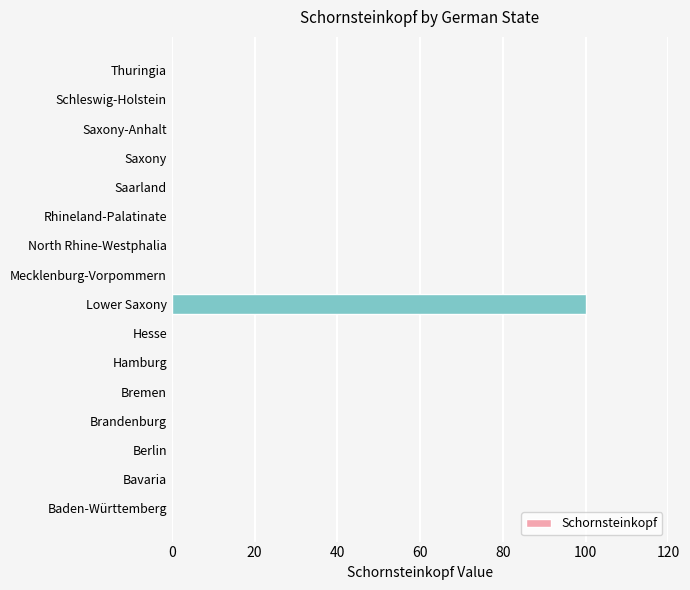

Reading bottom to top, extract all data points from this chart.

Baden-Württemberg=0	Bavaria=0	Berlin=0	Brandenburg=0	Bremen=0	Hamburg=0	Hesse=0	Lower Saxony=100	Mecklenburg-Vorpommern=0	North Rhine-Westphalia=0	Rhineland-Palatinate=0	Saarland=0	Saxony=0	Saxony-Anhalt=0	Schleswig-Holstein=0	Thuringia=0